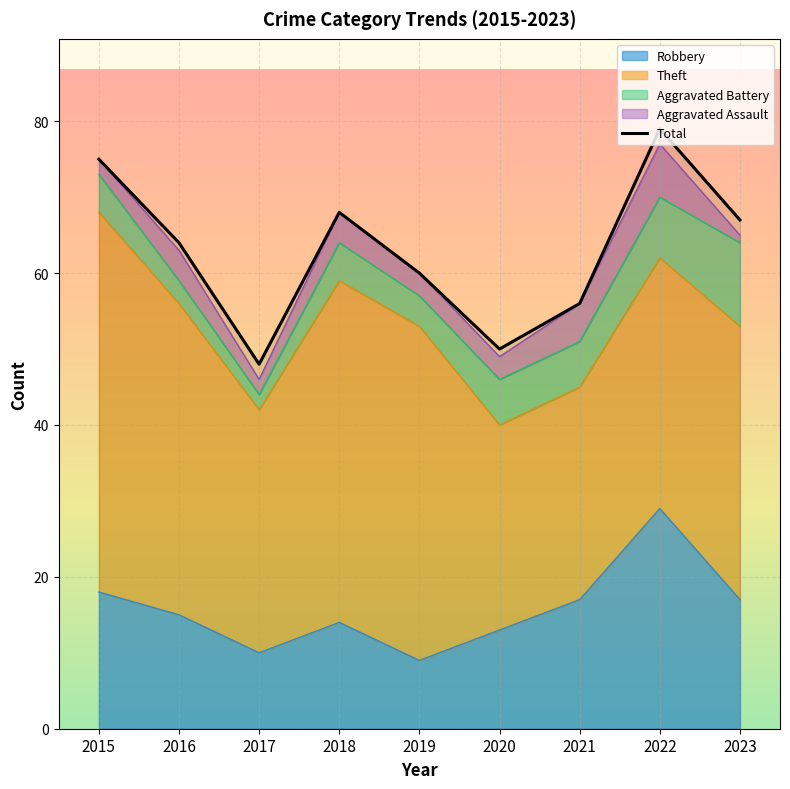

What is the sum of all values?

567